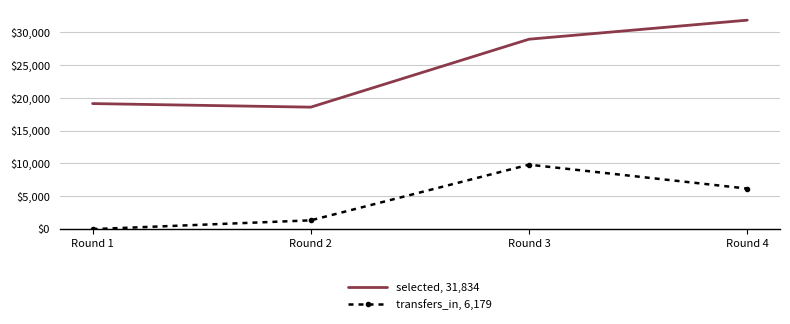

Reading right to left, extract all data points from this chart.

selected, 31,834: 31834	28933	18583	19128
transfers_in, 6,179: 6179	9823	1342	0